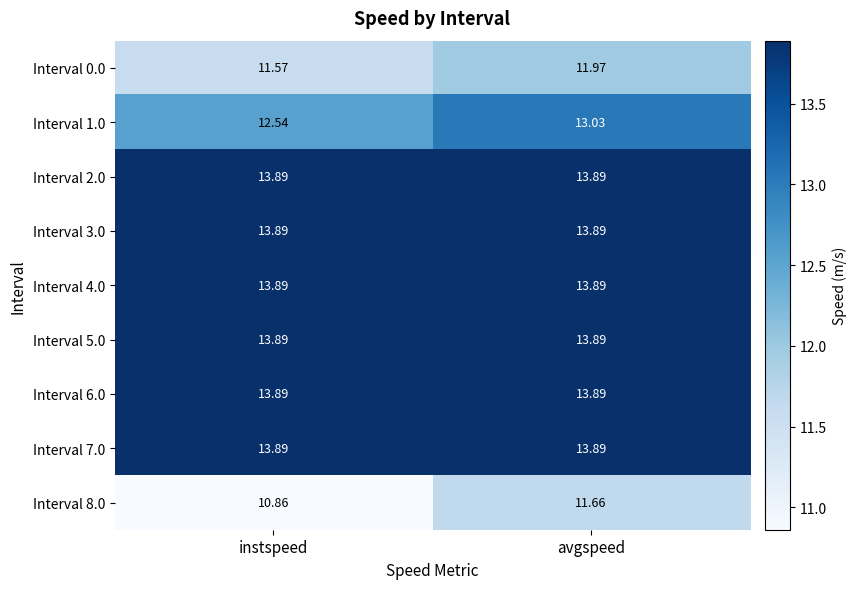

At which category is the sum across all series the highest?

avgspeed